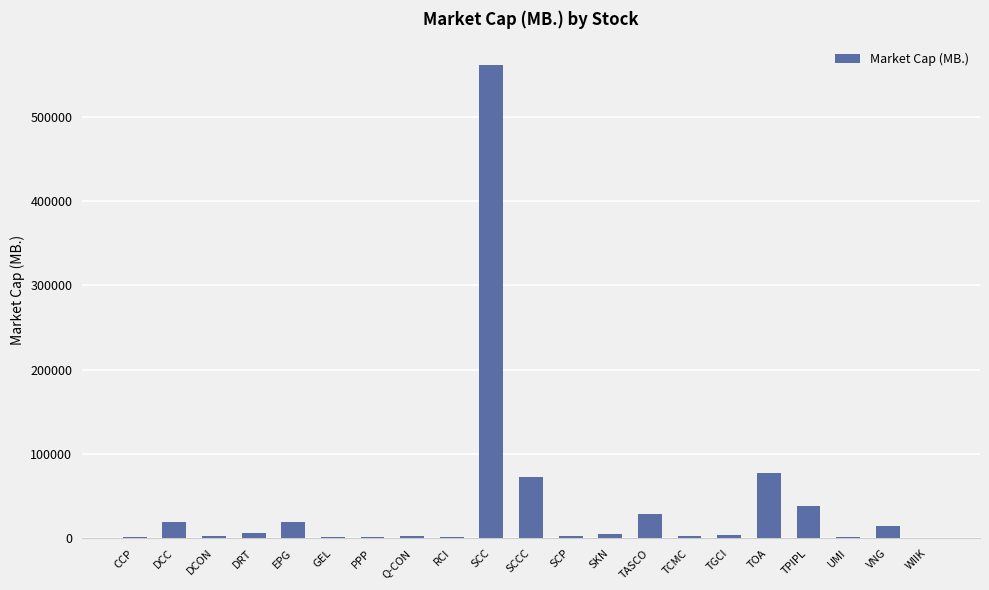

What is the ratio of the value at SCCC to the value at GEL?

38.8